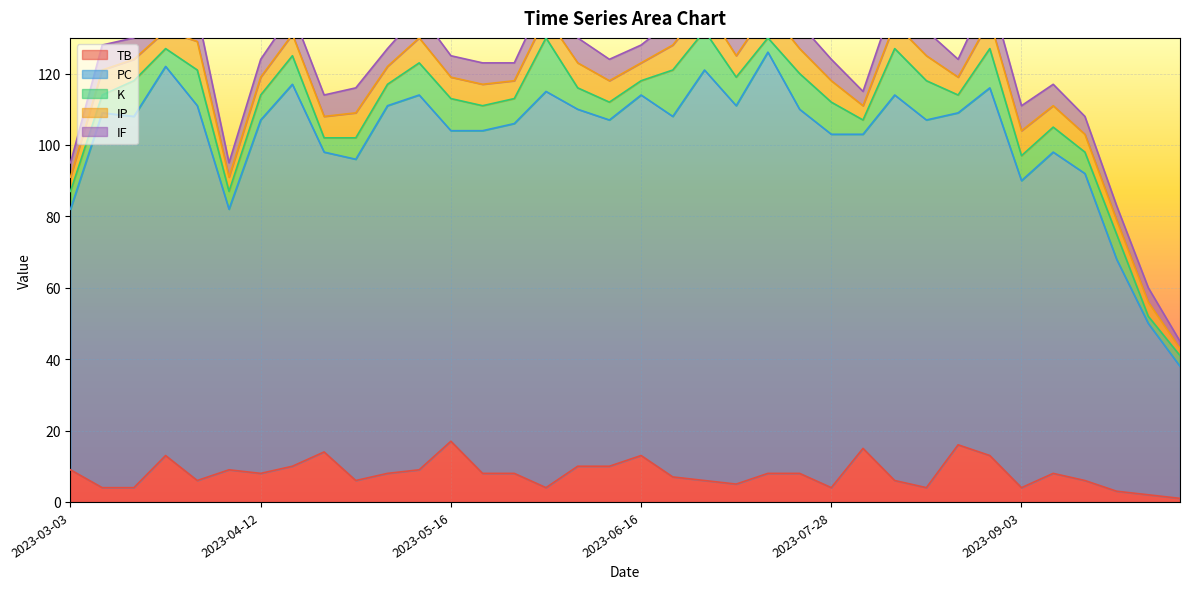

Between which two adjacent categories do K and IP first intersect?

2023-03-03 and 2023-03-09